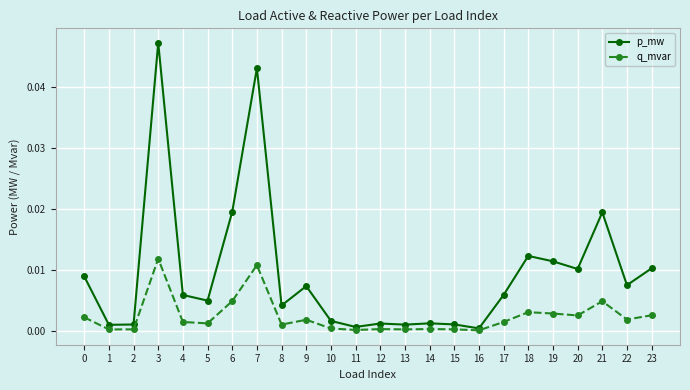

True or false: q_mvar has more than 2 interior local peaks.

True